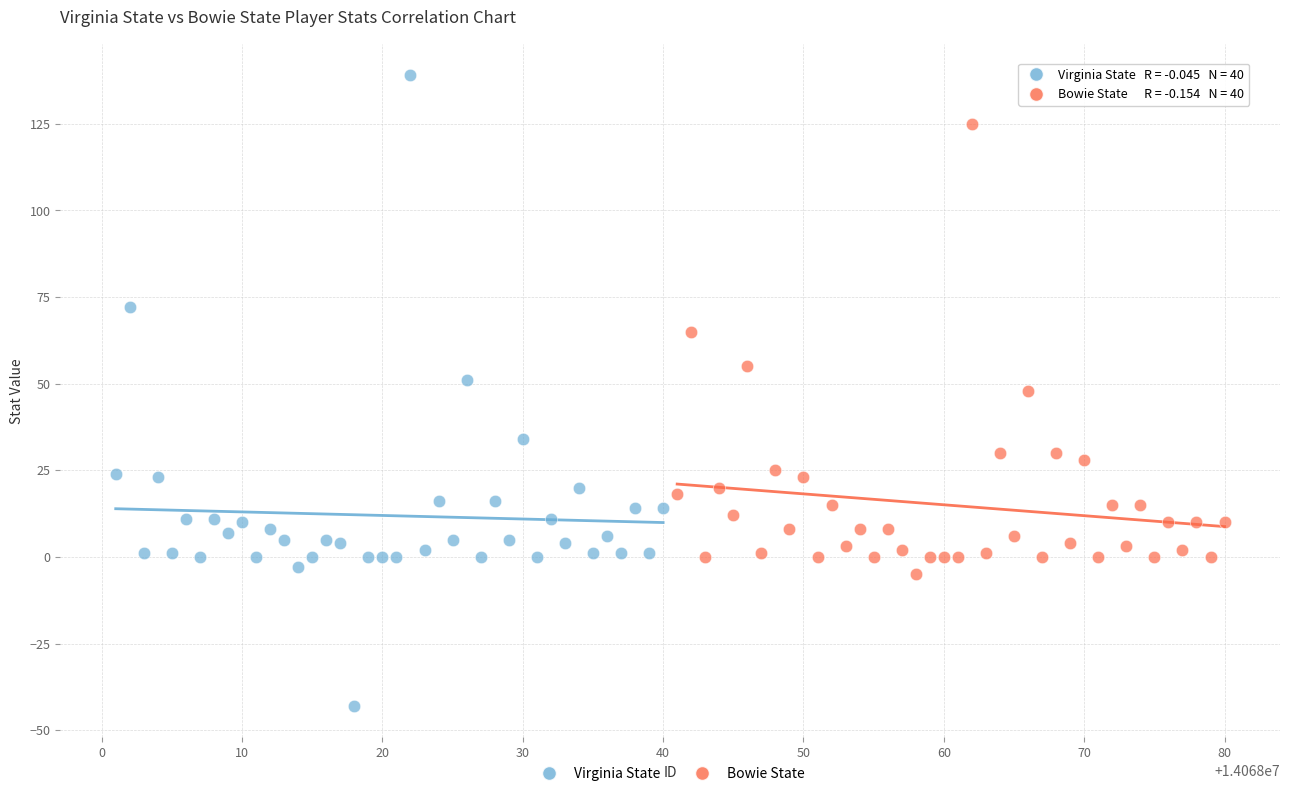

Which series contains the highest Y value?

Virginia State